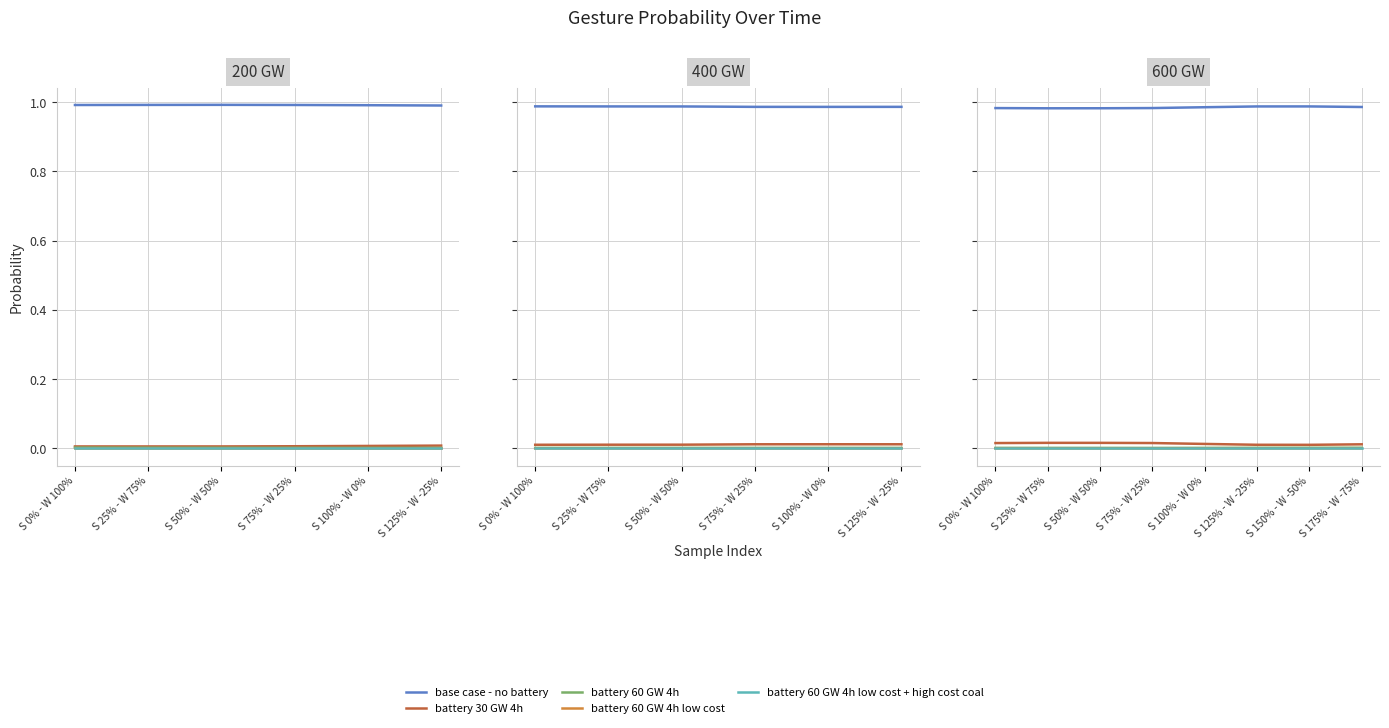

What are all the series names shown in the legend?

base case - no battery, battery 30 GW 4h, battery 60 GW 4h, battery 60 GW 4h low cost, battery 60 GW 4h low cost + high cost coal